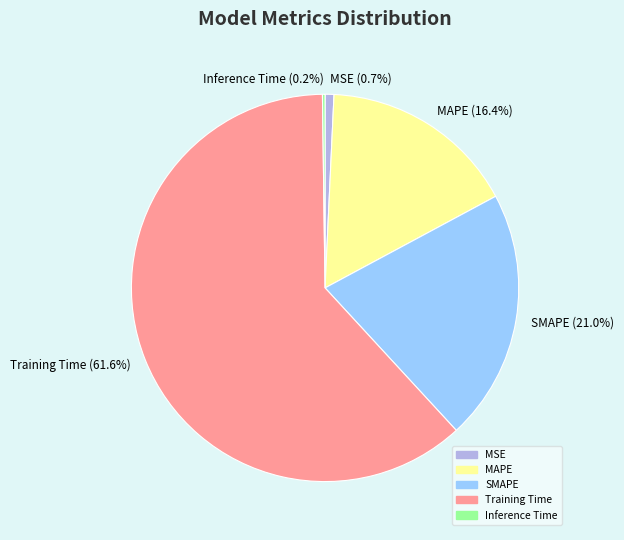

The SMAPE slice represents 21% of the pie. True or false?

True